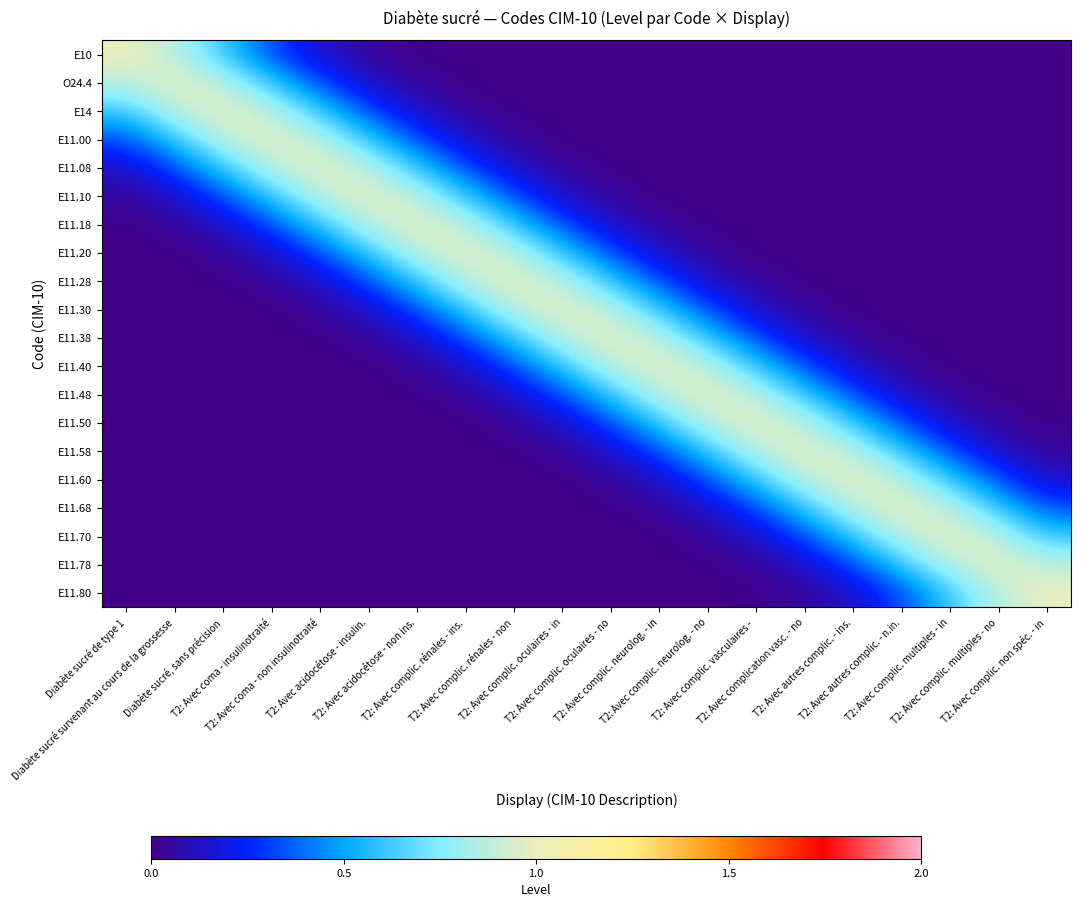

At how many categories does at least one series exceed 0?

20